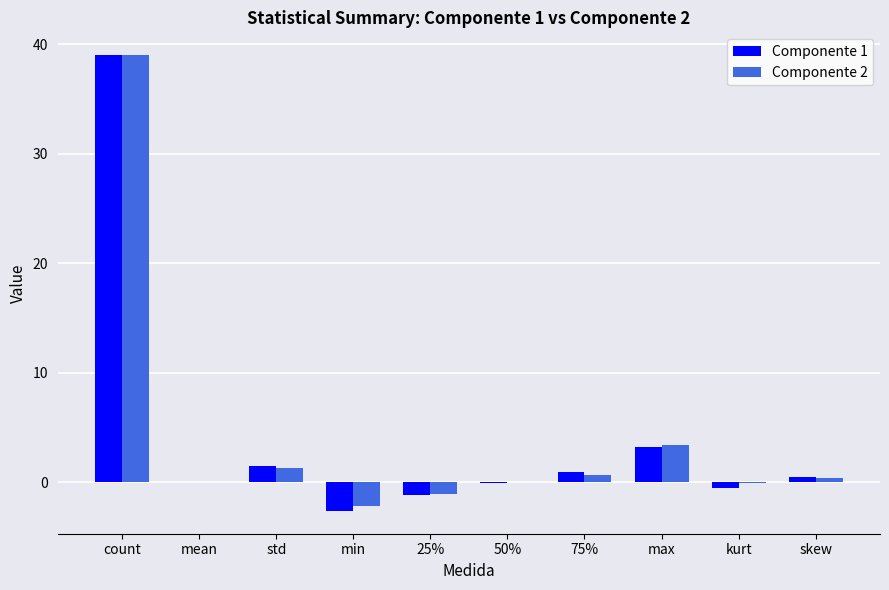

What is the maximum value shown in the chart?

39.0